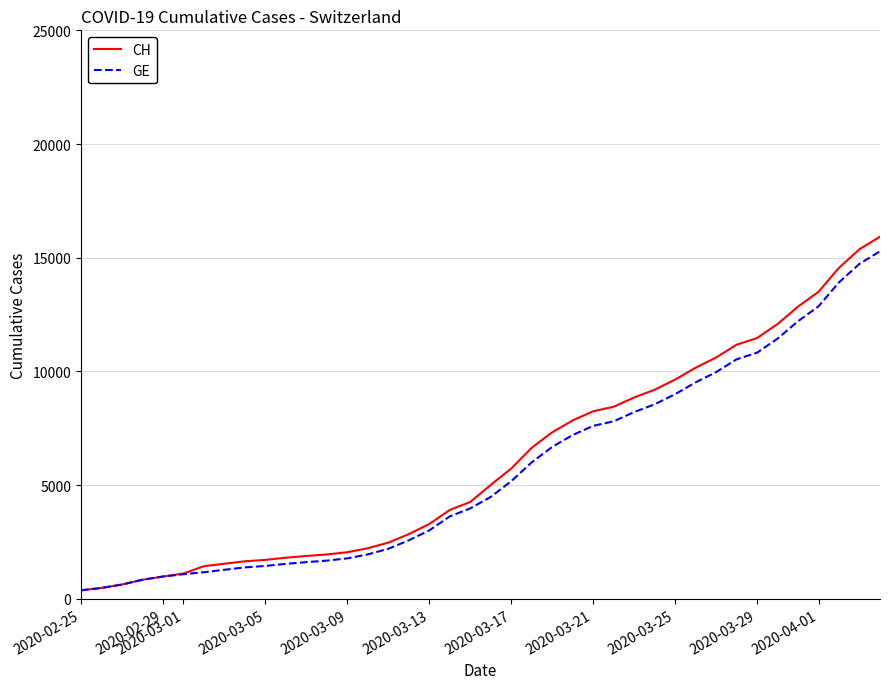

List the series in order of their peak value, highest first.

CH, GE